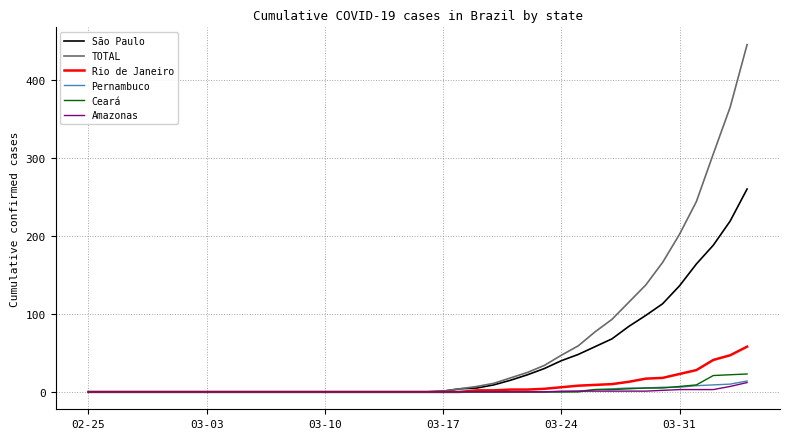

What is the highest value of the São Paulo series?

260